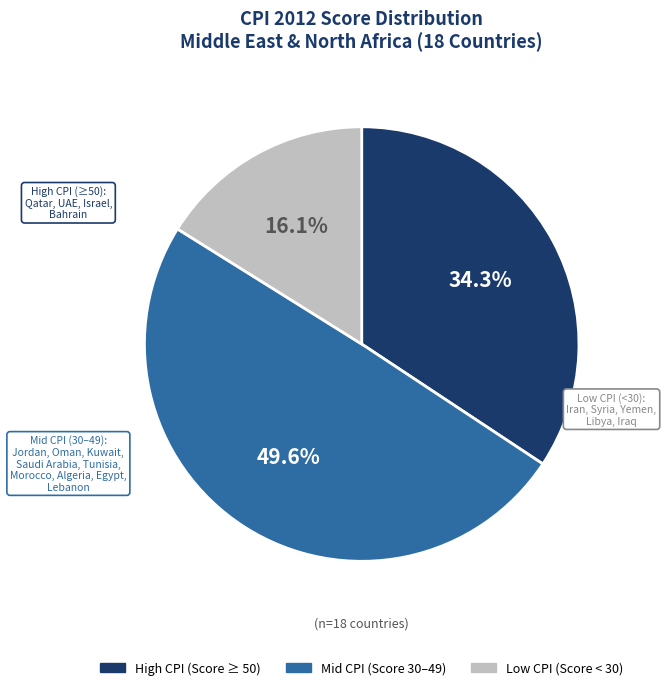

To the nearest percent, what is the average slice percentage?

33%